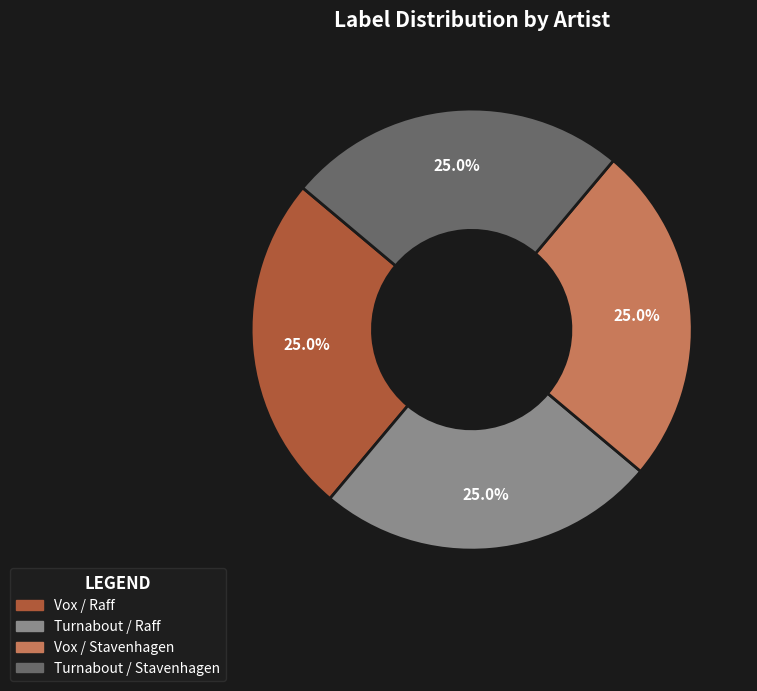

Combined, what portion of the pie is Turnabout / Raff and Vox / Stavenhagen?

50.0%